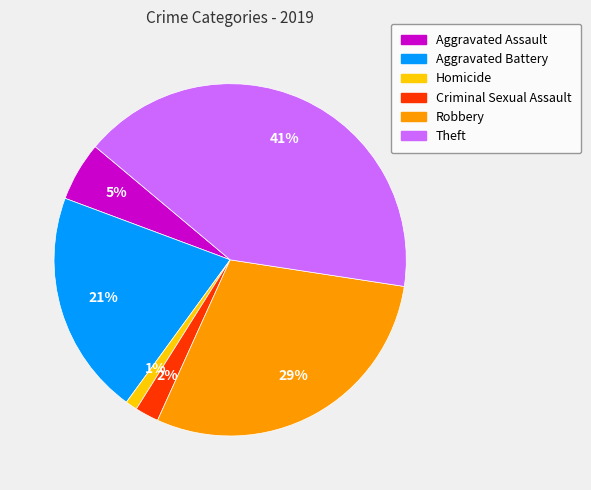

How many segments does this pie chart have?

6